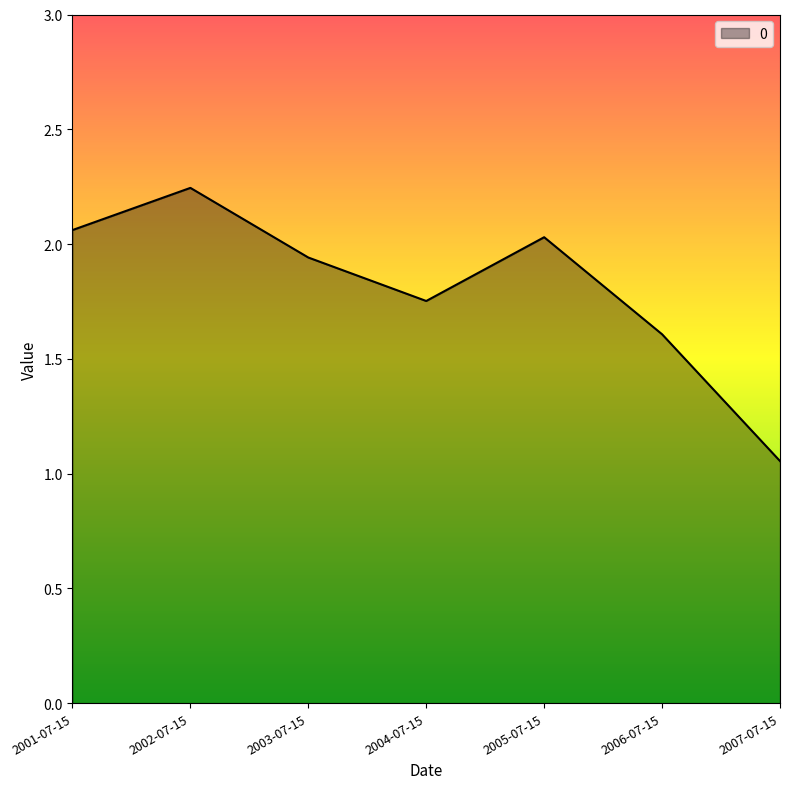

At which category does the chart reach its minimum across all series?

2007-07-15